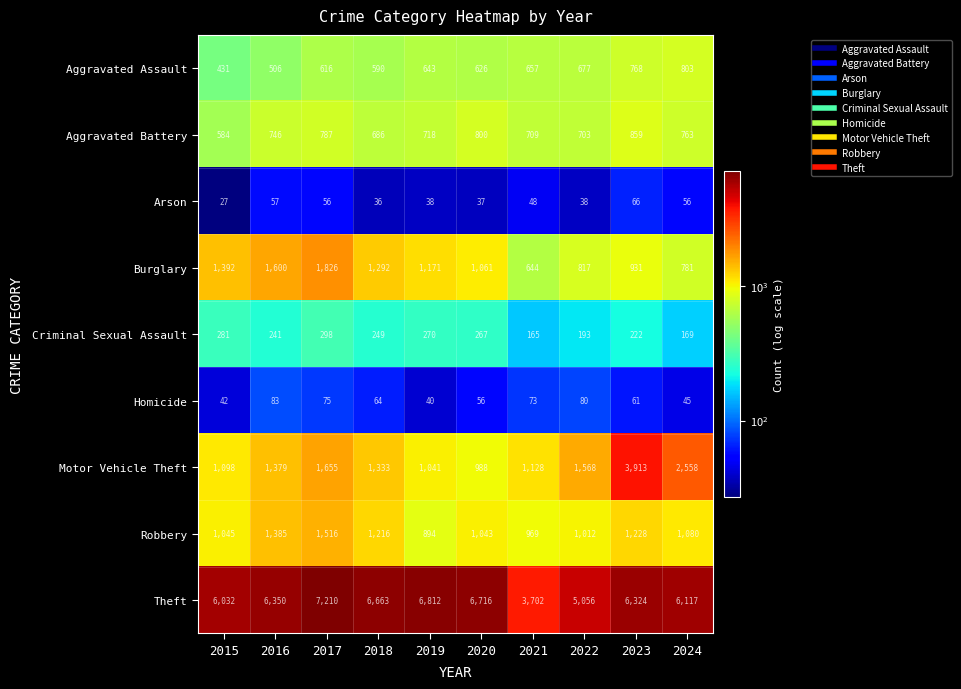

True or false: Robbery has a value of 2432 at 2017.

False